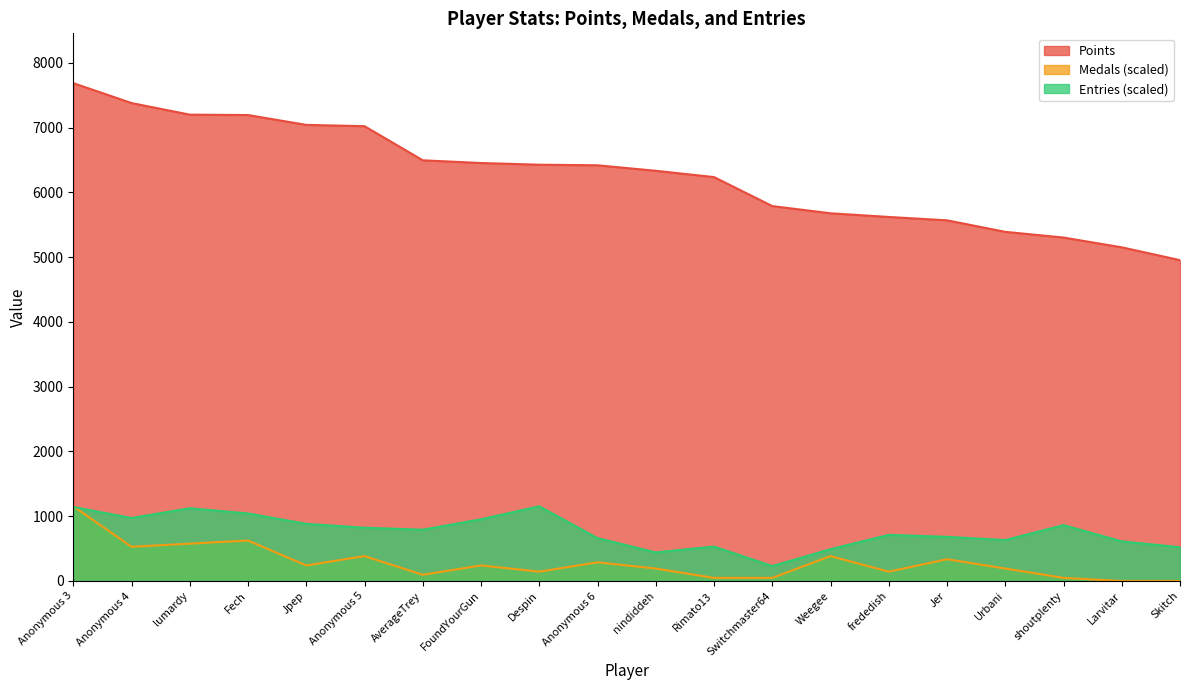

At how many categories does at least one series exceed 6166?

12